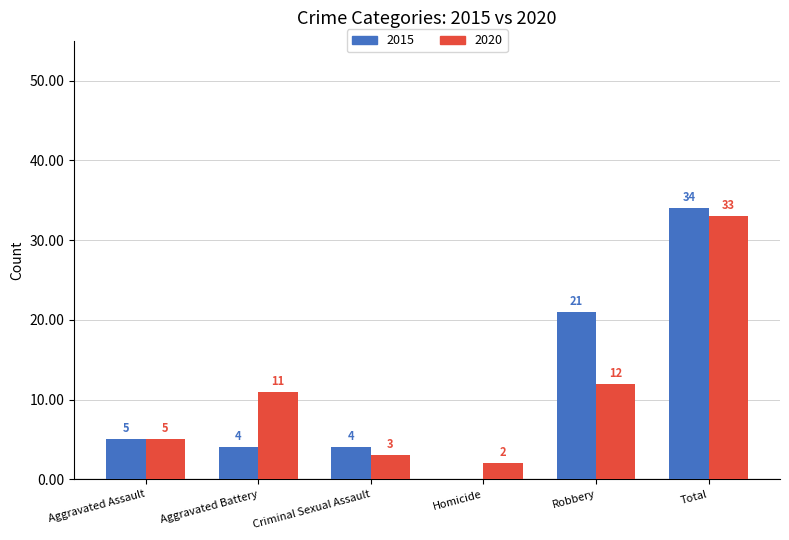

The value of 2015 at Total is 59. True or false?

False